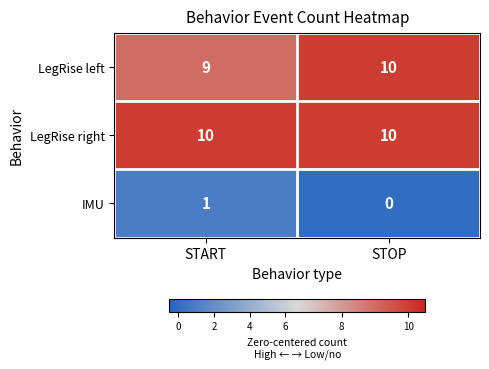

At which label is LegRise left closest to 9?

START